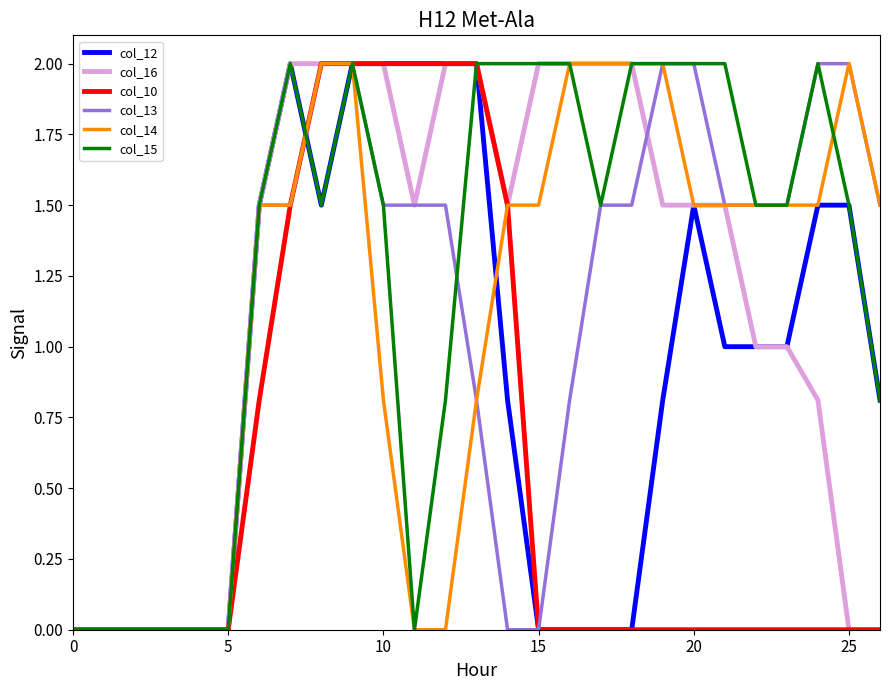

What is the highest value of the col_10 series?

2.0